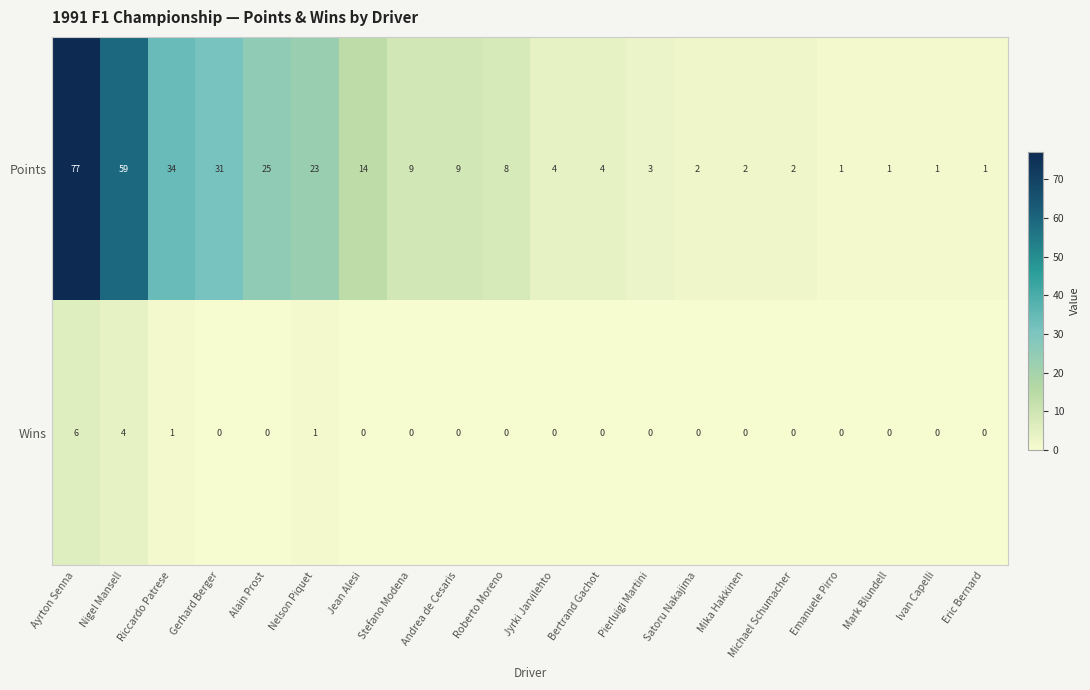

List the series in order of their peak value, lowest first.

Wins, Points